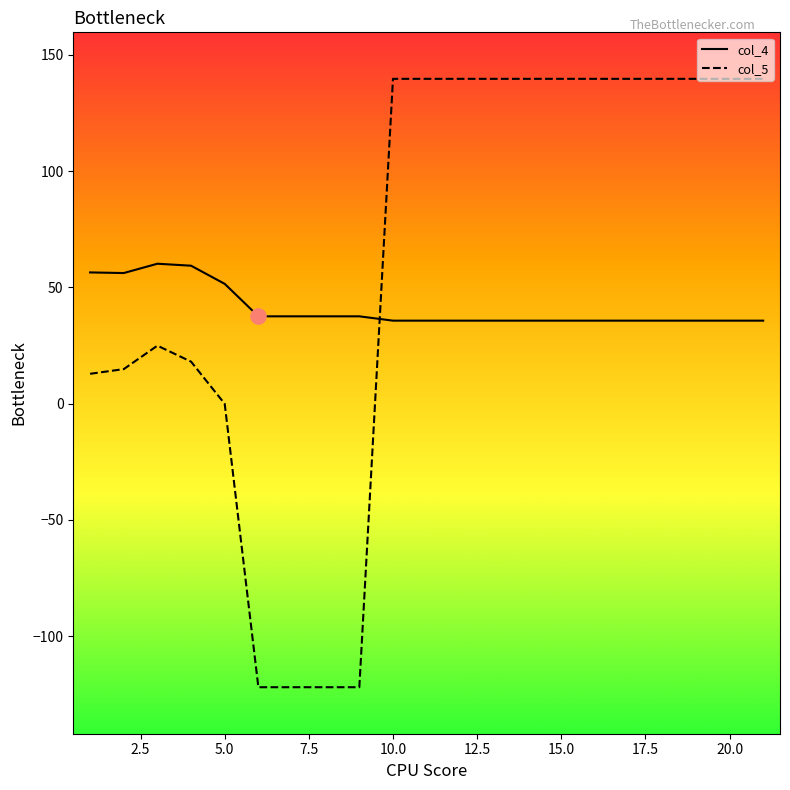

Which series ends up on top after the final intersection of col_4 and col_5?

col_5